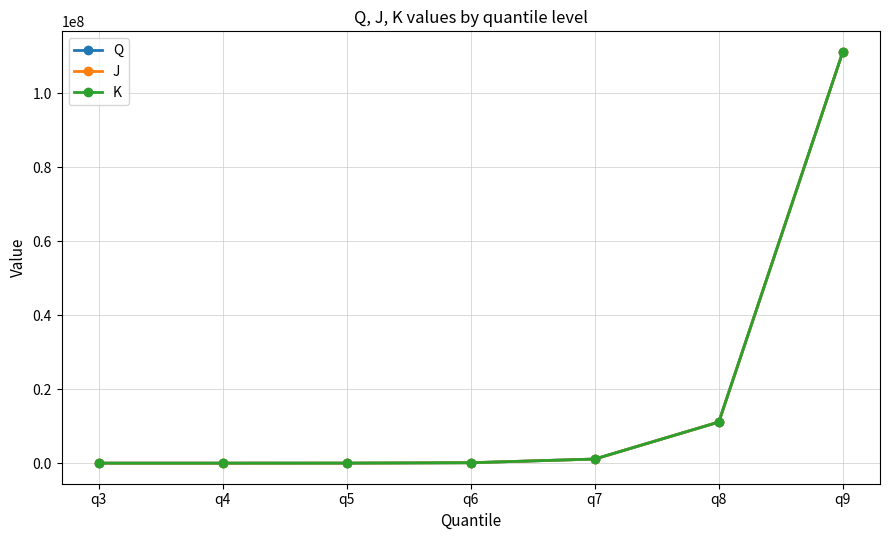

Is the value of J at q7 greater than the value of K at q9?

No